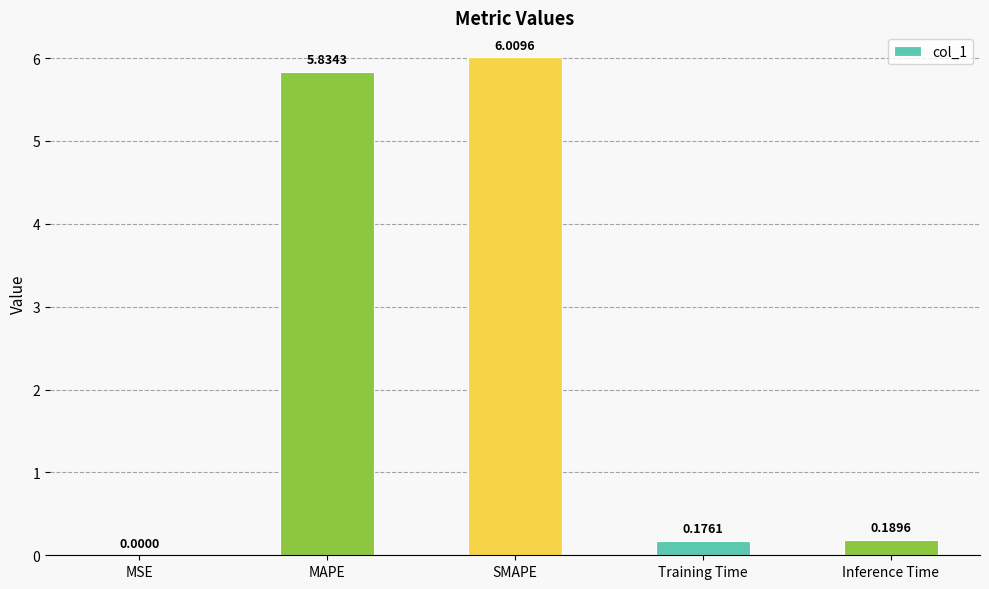

At which category does the chart reach its peak across all series?

SMAPE